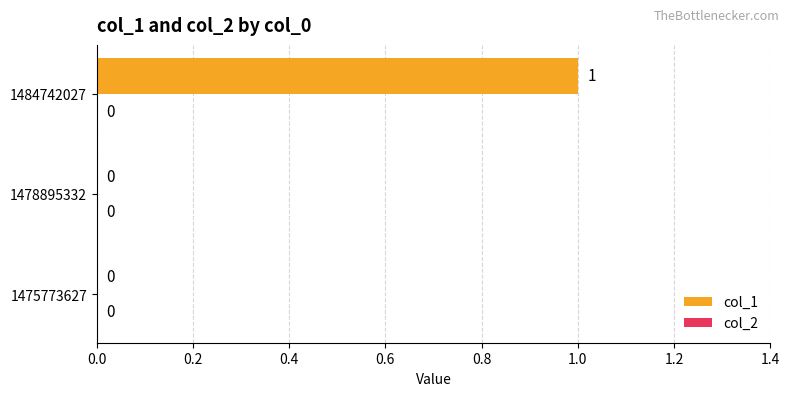

How many values are between 0 and 1?

3